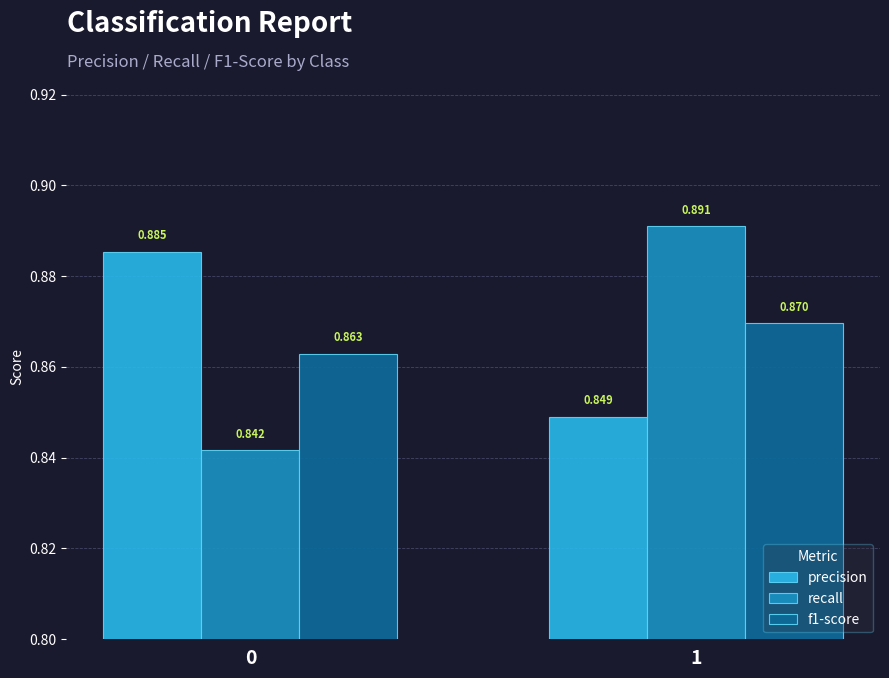

Which series has the largest range (max minus min)?

recall